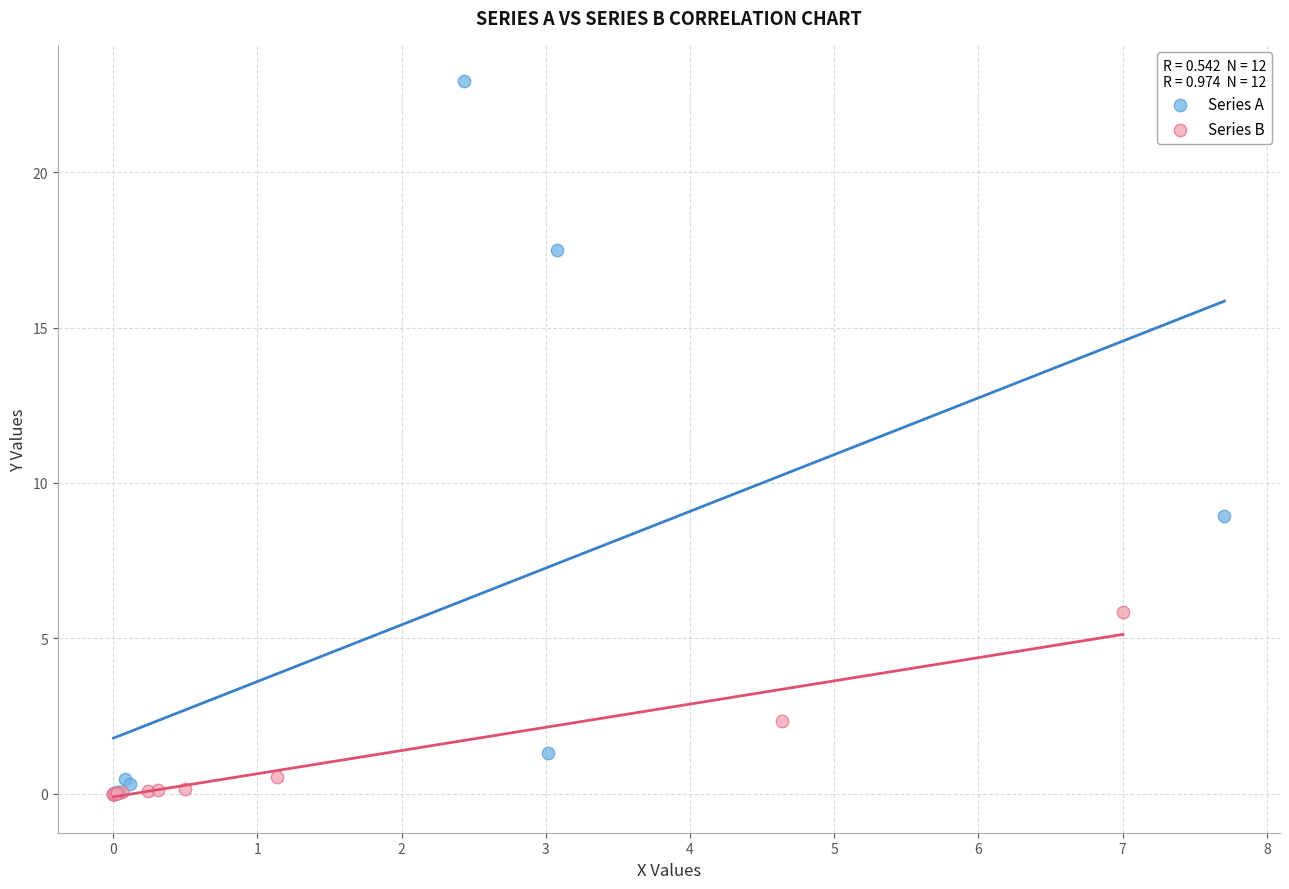

Which series has the largest Y range (max minus min)?

Series A